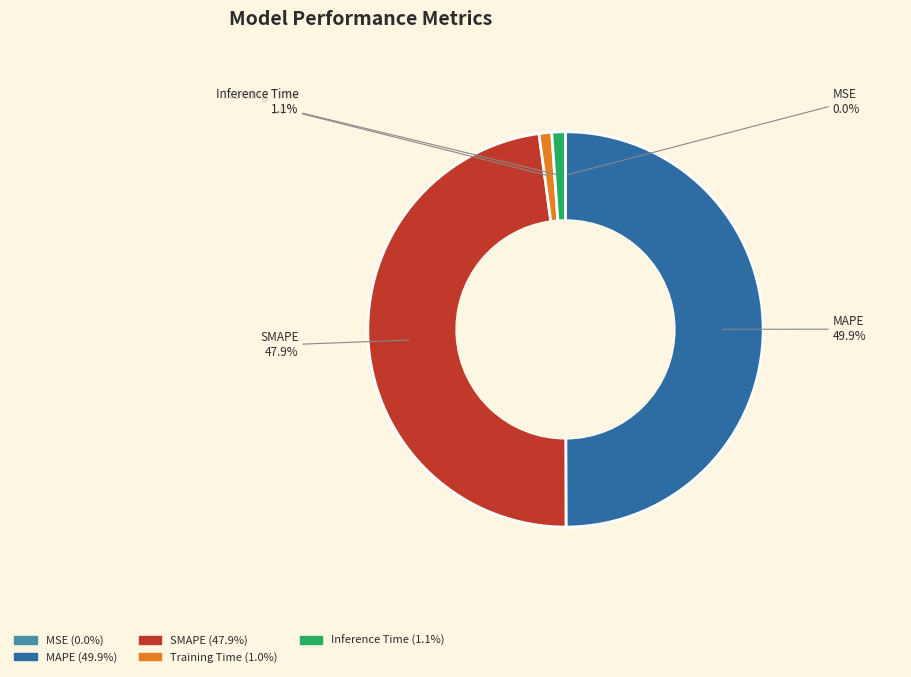

Which has a higher value, SMAPE or Inference Time?

SMAPE